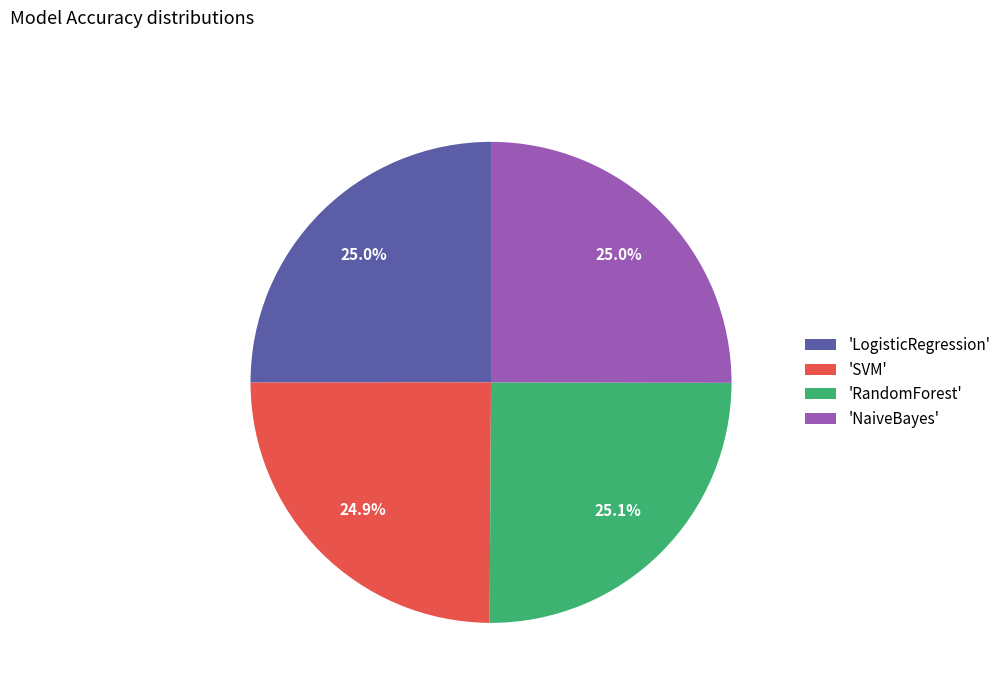

Does 'NaiveBayes' represent more than half of the total?

No